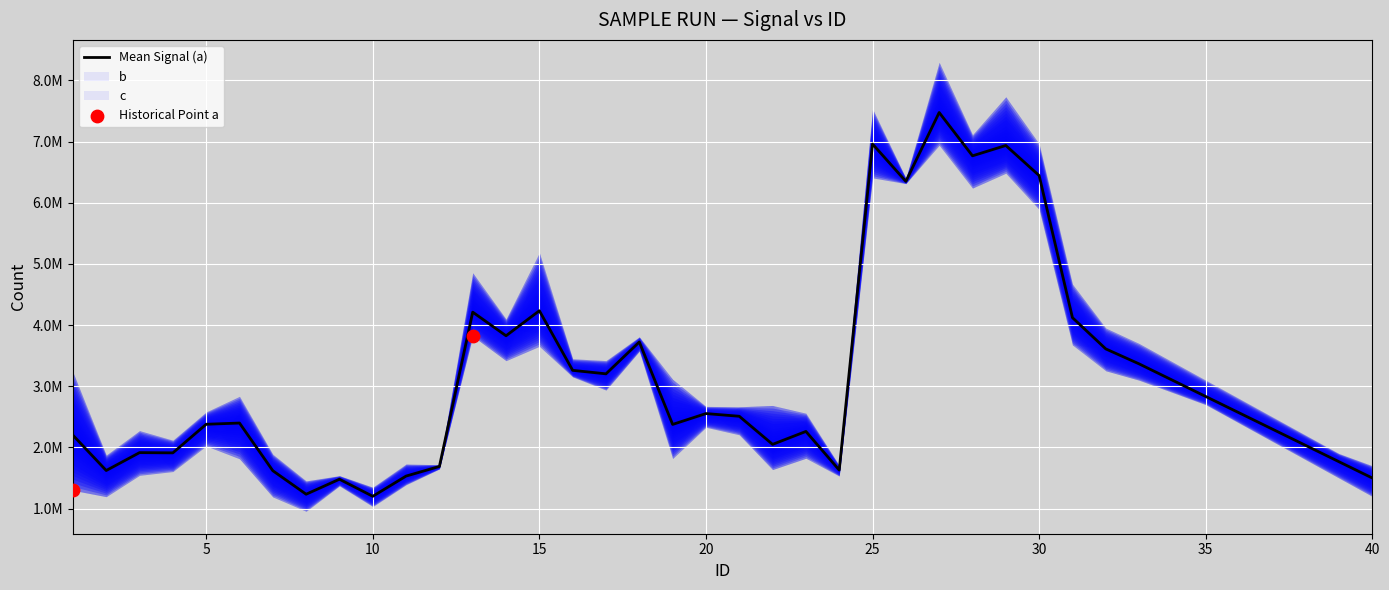

Between 29 and 5, which is larger?

29